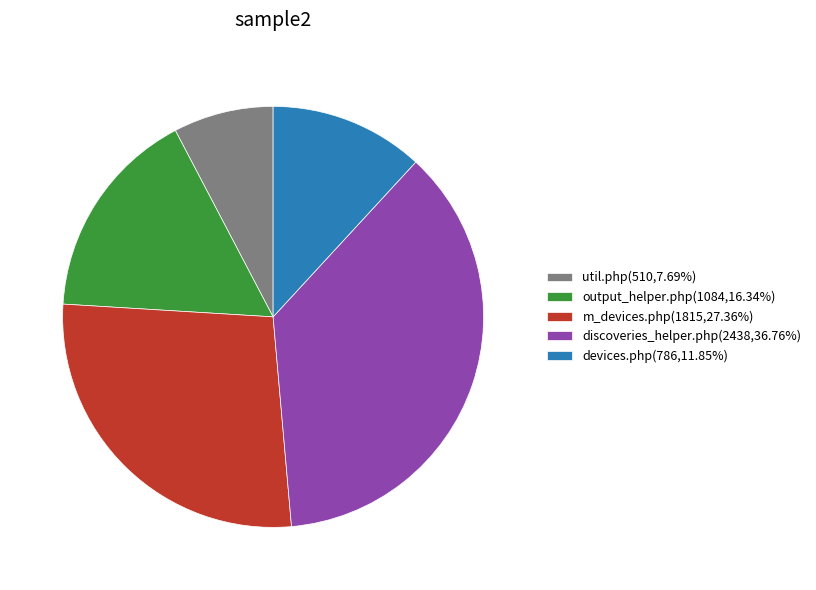

Do util.php(510,7.69%) and m_devices.php(1815,27.36%) together represent more than half of the pie?

No